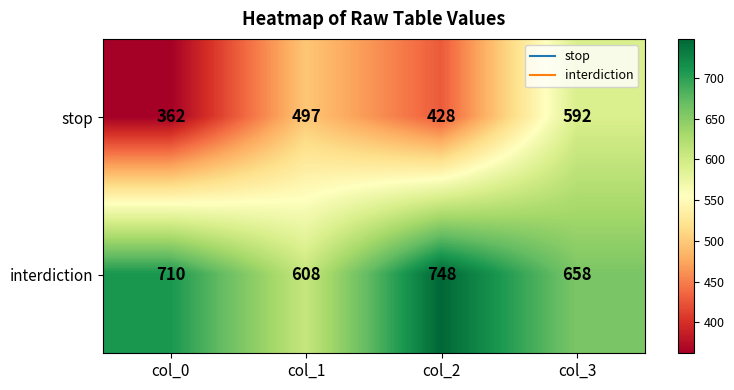

Count the number of categories in the chart.

4